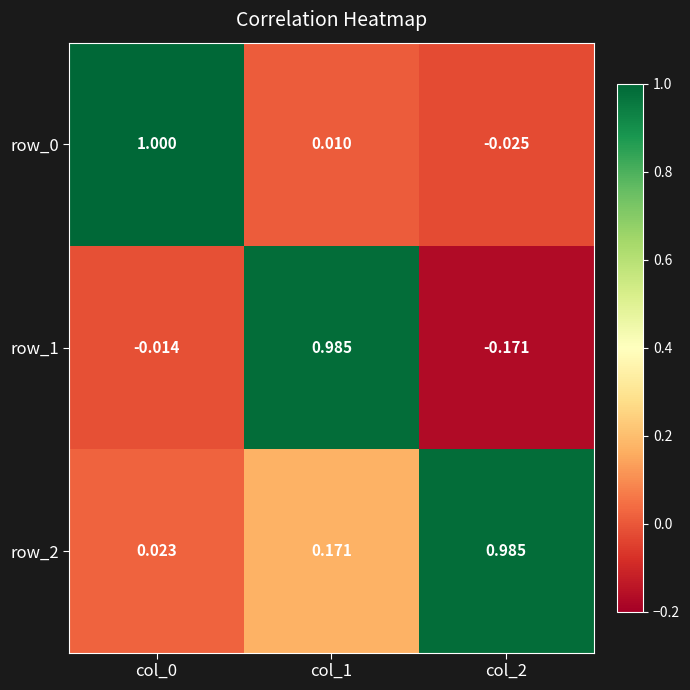

Is the value of row_0 at col_1 greater than the value of row_2 at col_2?

No